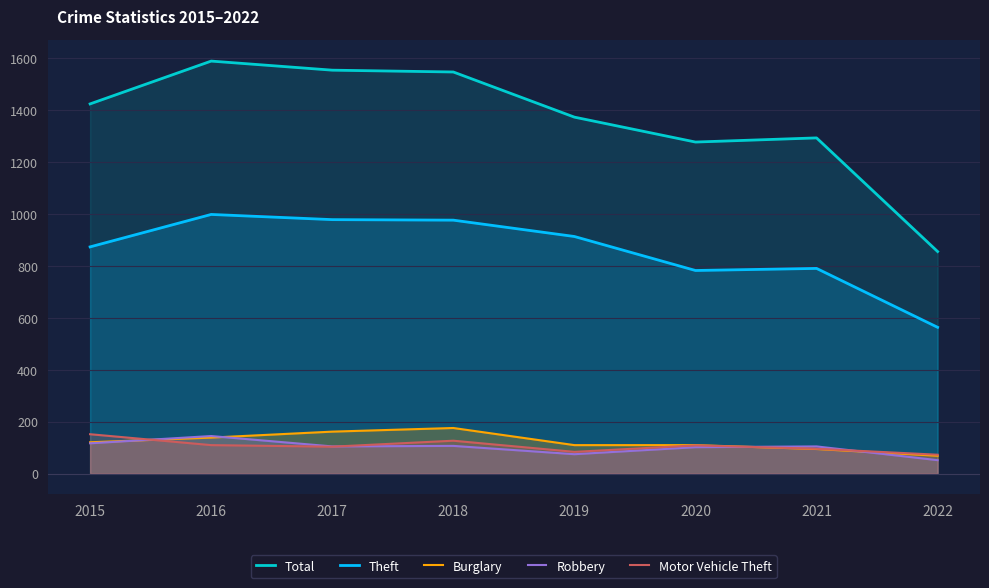

What is the lowest value of the Theft series?

564